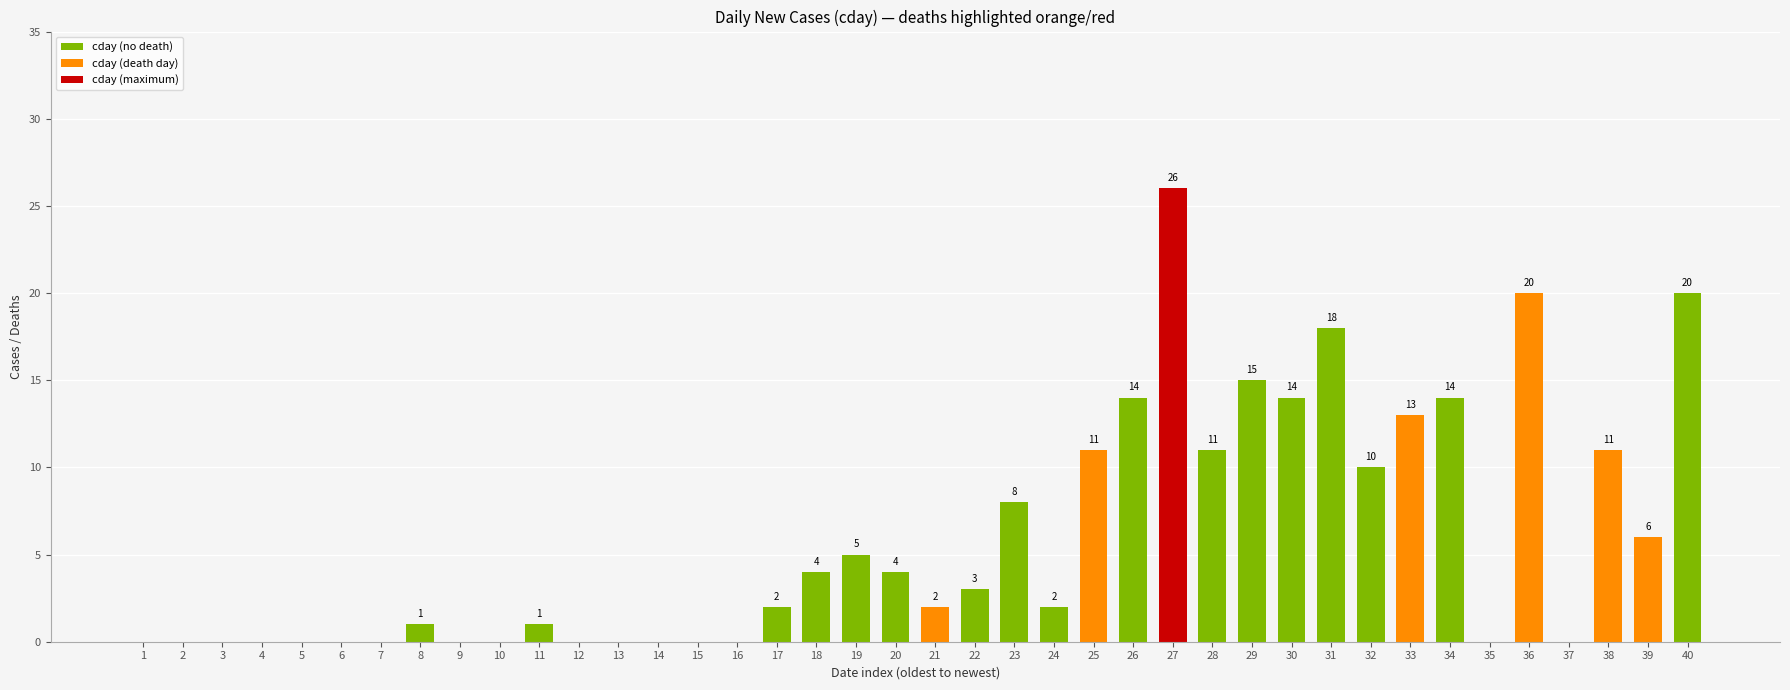

Reading left to right, what are all the values shown in this chart?

0	0	0	0	0	0	0	1	0	0	1	0	0	0	0	0	2	4	5	4	2	3	8	2	11	14	26	11	15	14	18	10	13	14	0	20	0	11	6	20